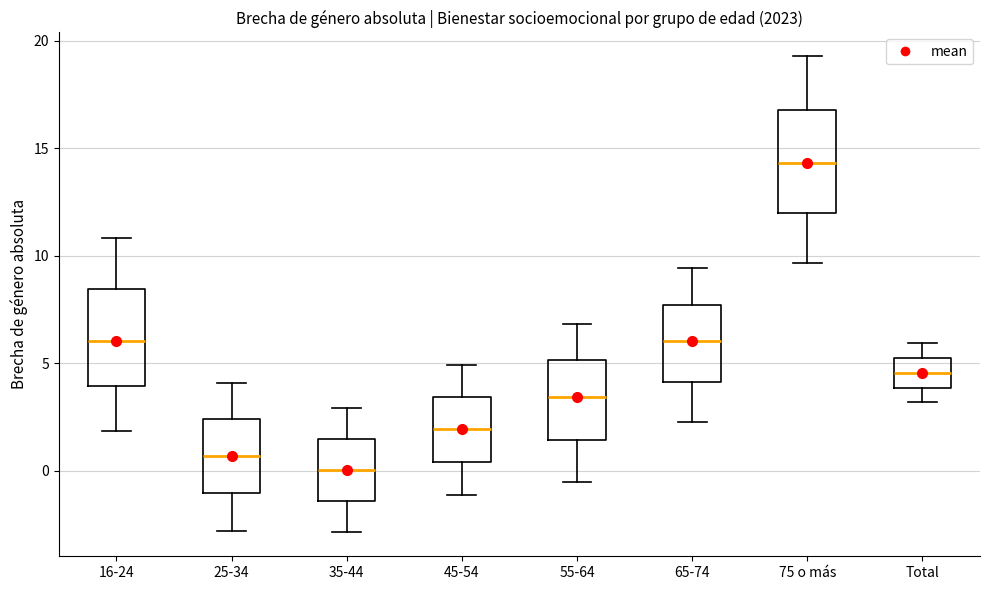

Where does the upper whisker of the box for 35-44 end on the y-axis? The values are not printed on the chart, so give them approximately, as read against the axis.

3.0